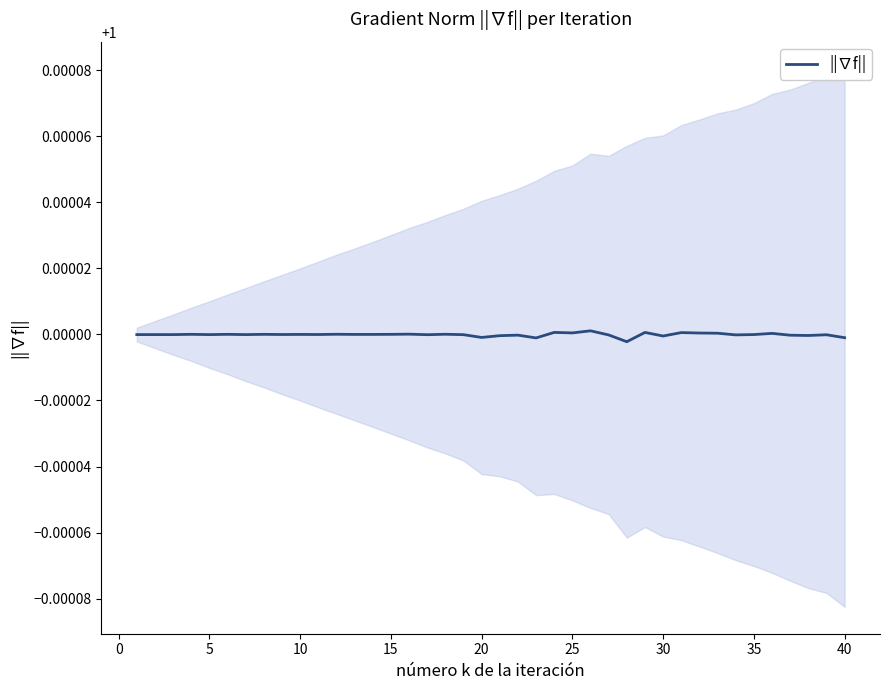

How many interior local peaks (higher than both neighbors) does the data have?

14